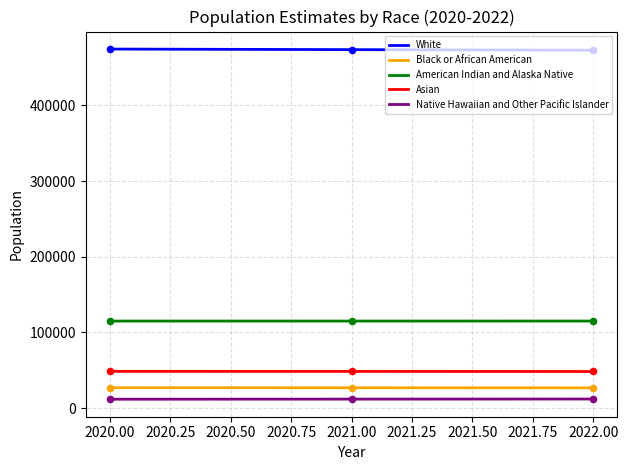

What are all the series names shown in the legend?

White, Black or African American, American Indian and Alaska Native, Asian, Native Hawaiian and Other Pacific Islander